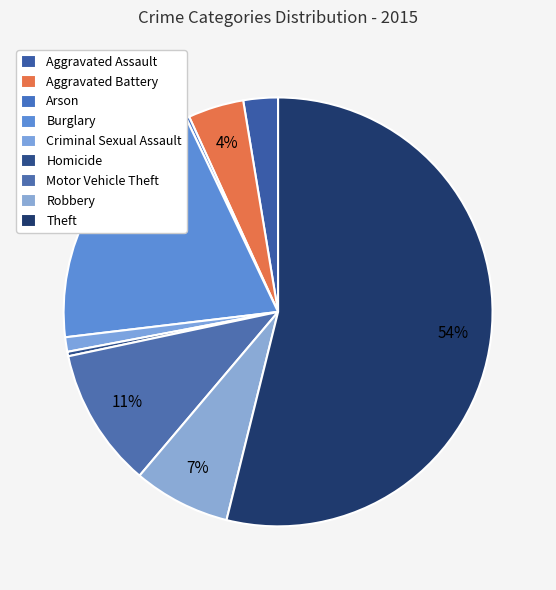

The Homicide slice represents 0% of the pie. True or false?

True